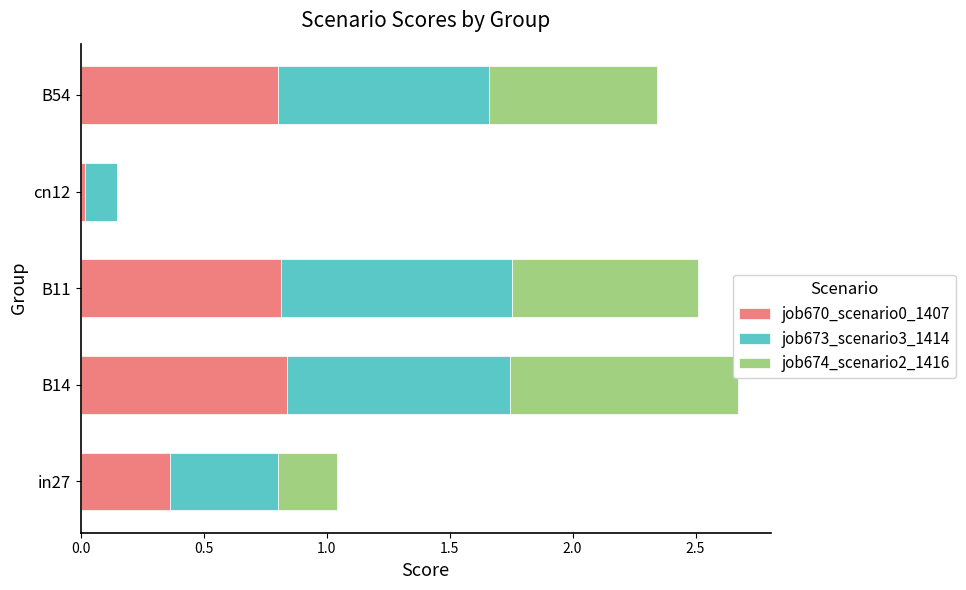

True or false: job670_scenario0_1407 has a value of 0.8 at B14.

True